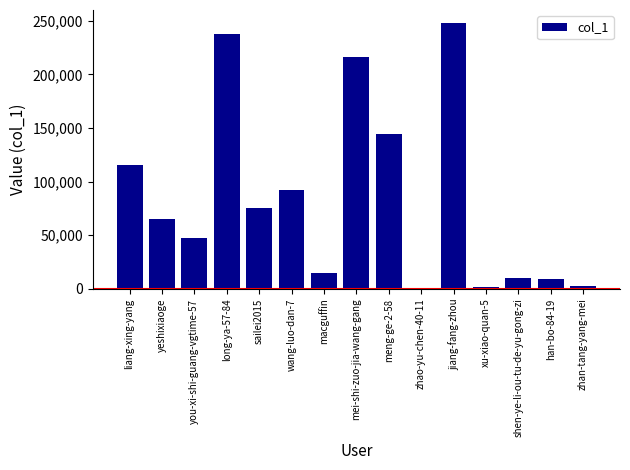

Approximately how many times larger is the value at wang-luo-dan-7 compared to liang-xing-yang?

0.8